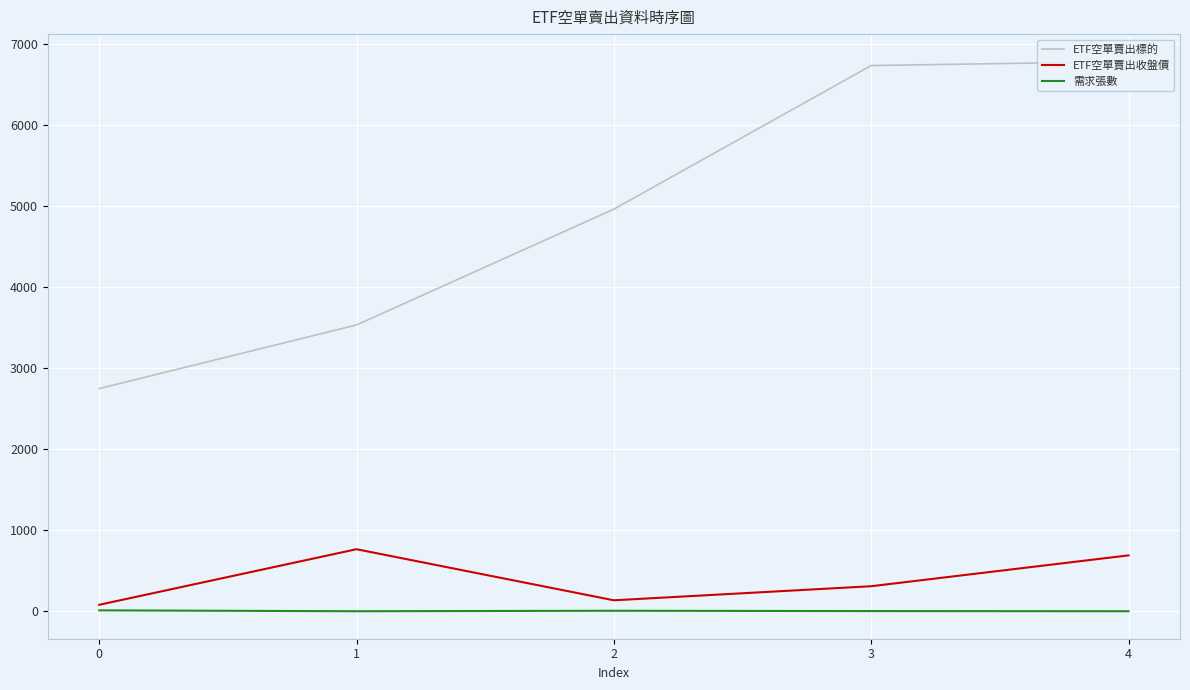

Rank the series by their maximum value, from highest to lowest.

ETF空單賣出標的, ETF空單賣出收盤價, 需求張數